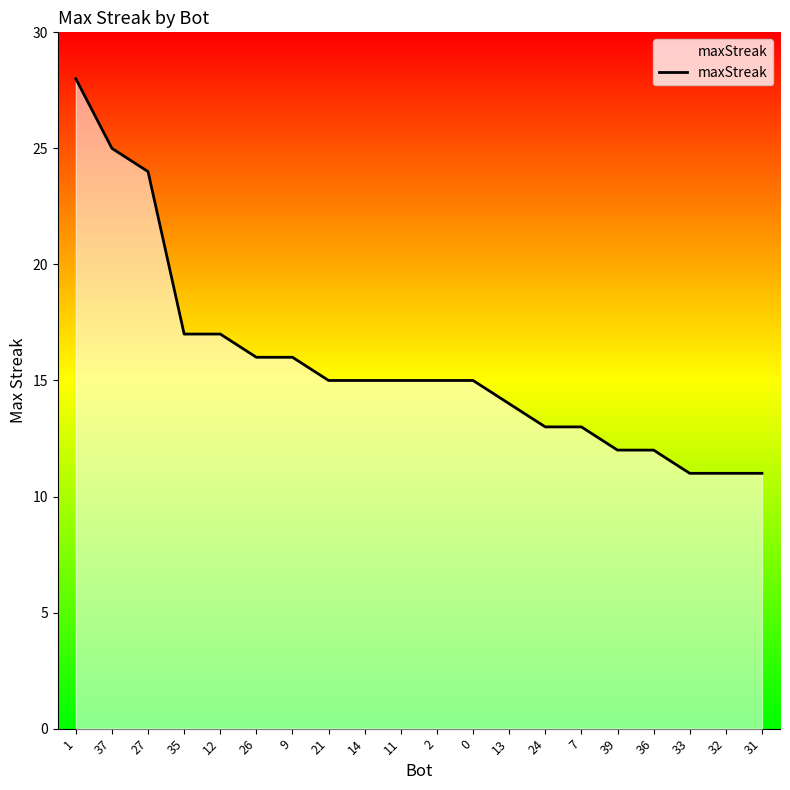

What is the greatest value displayed?

28